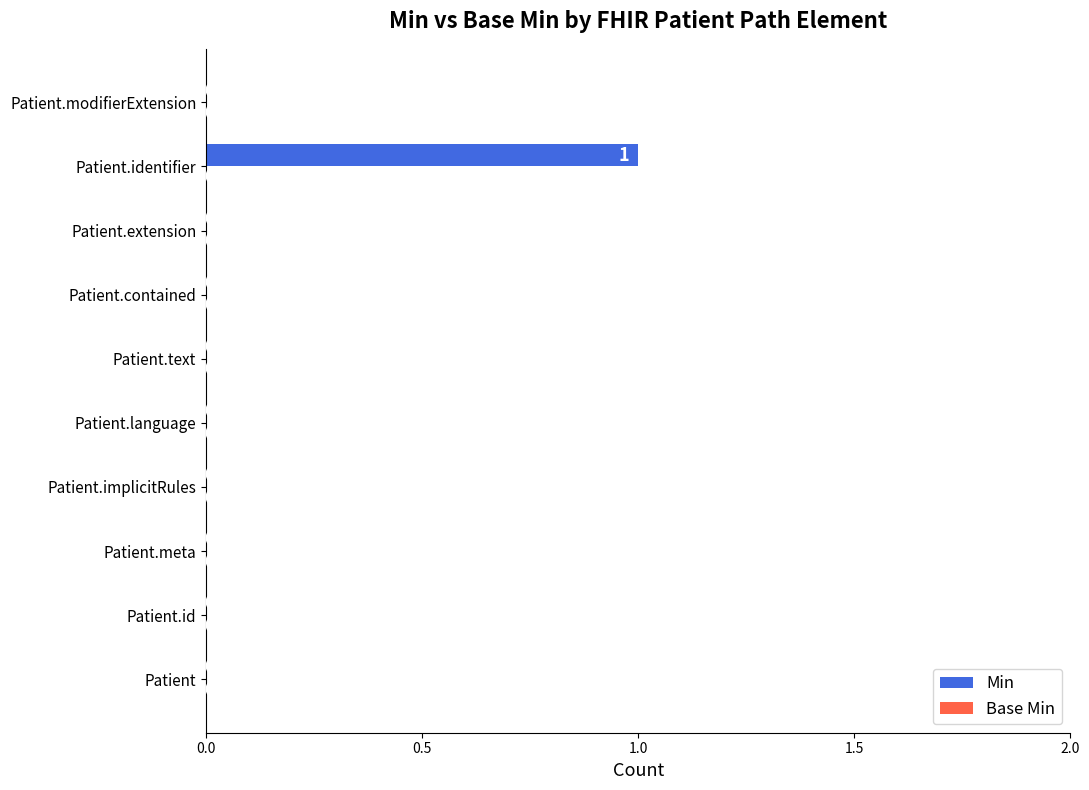

At which category does the chart reach its peak across all series?

Patient.identifier